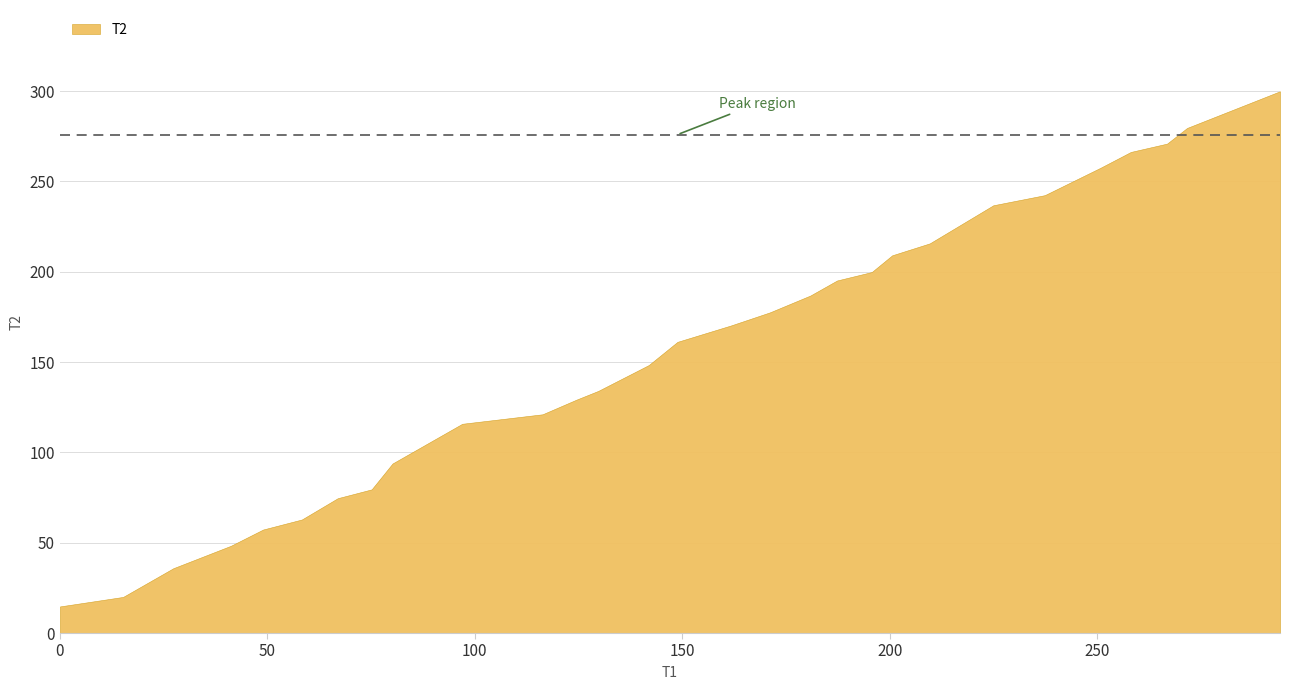

Where is the data nearest to the value 157?

148.85